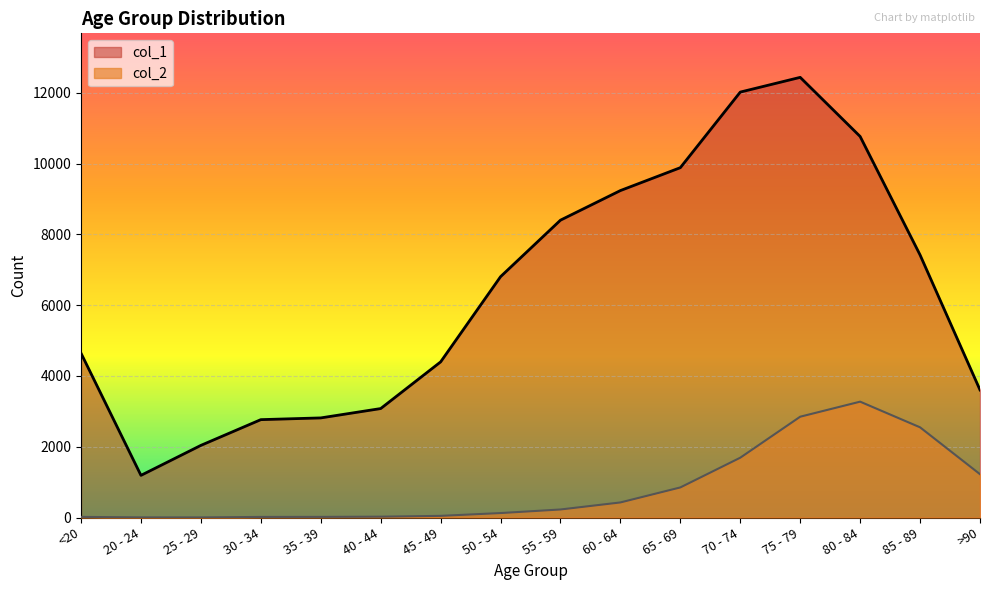

True or false: col_1 and col_2 intersect in this chart.

False